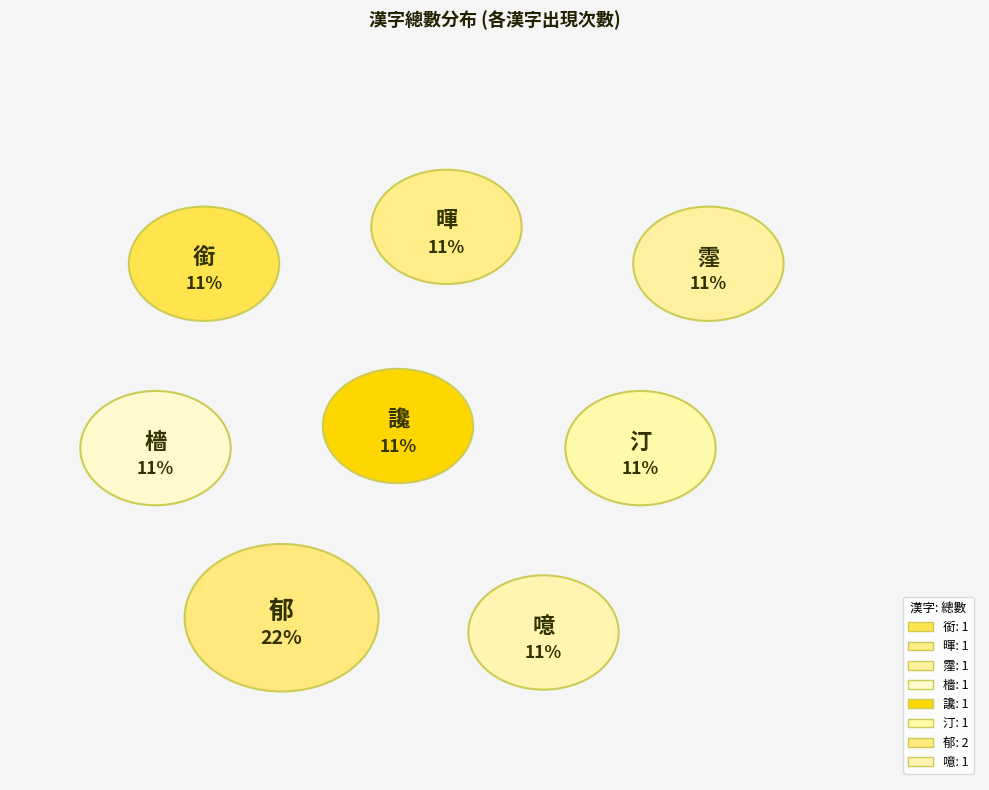

What percentage is NOT represented by 暉?

88.9%